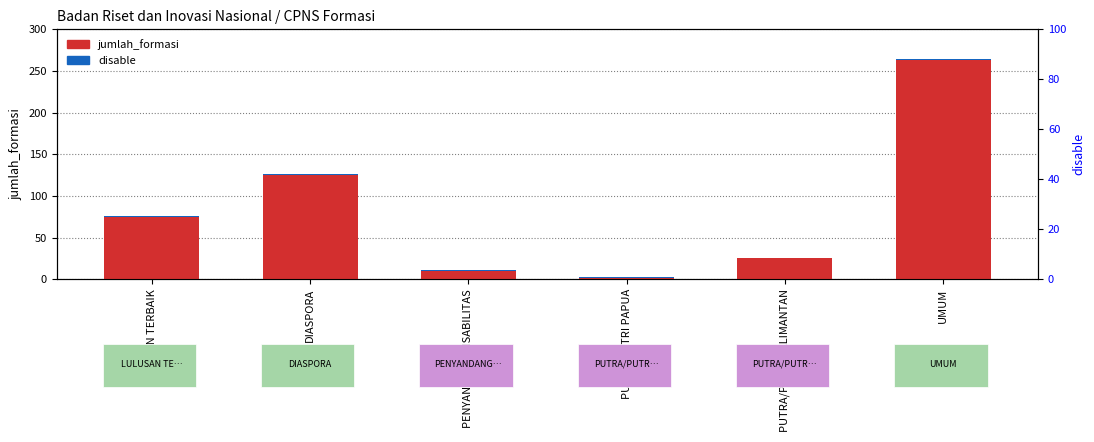

The jumlah_formasi series shows 36 at DIASPORA. True or false?

False